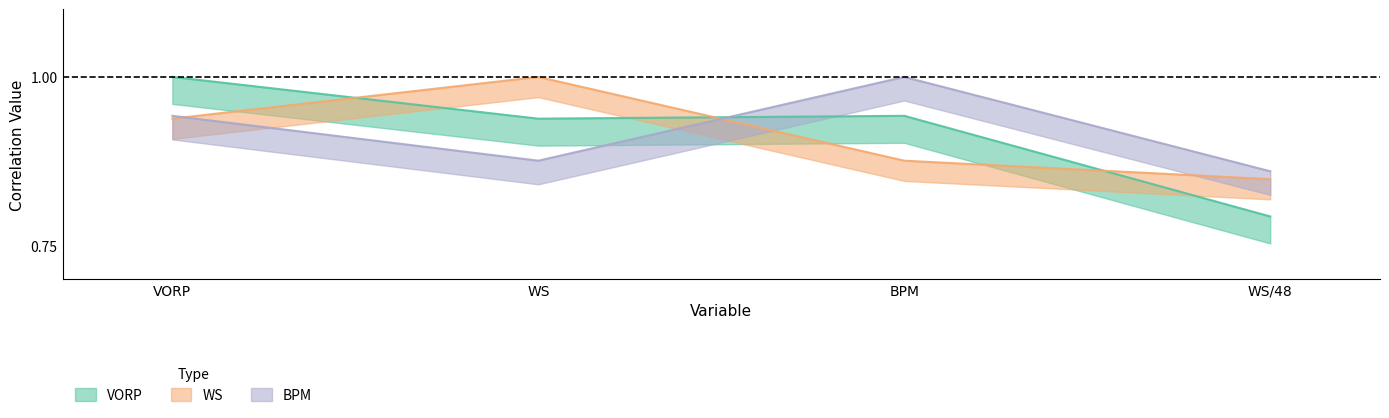

Which series changed the most between BPM and WS/48?

VORP